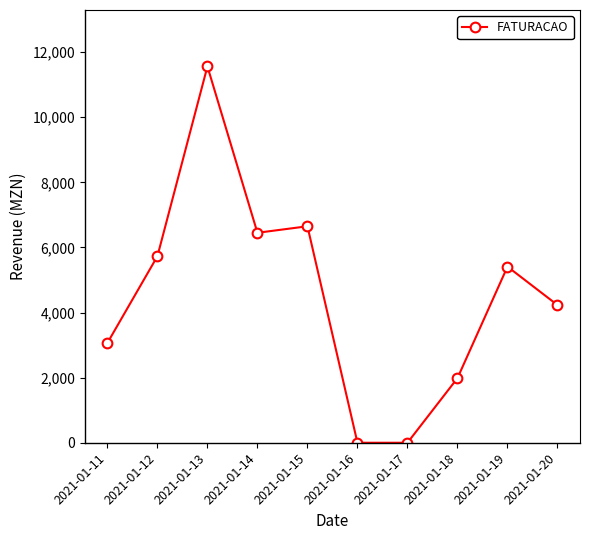

What is the change in value from 2021-01-12 to 2021-01-20?

-1500